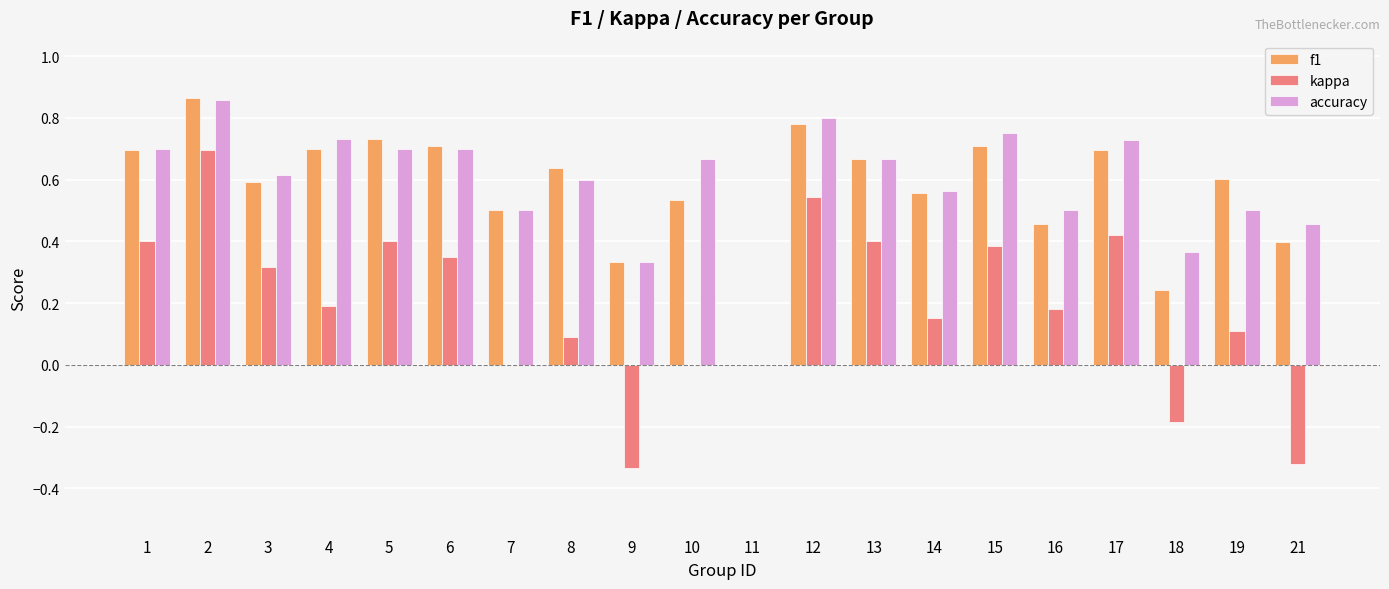

What is the sum of all kappa values?

3.8